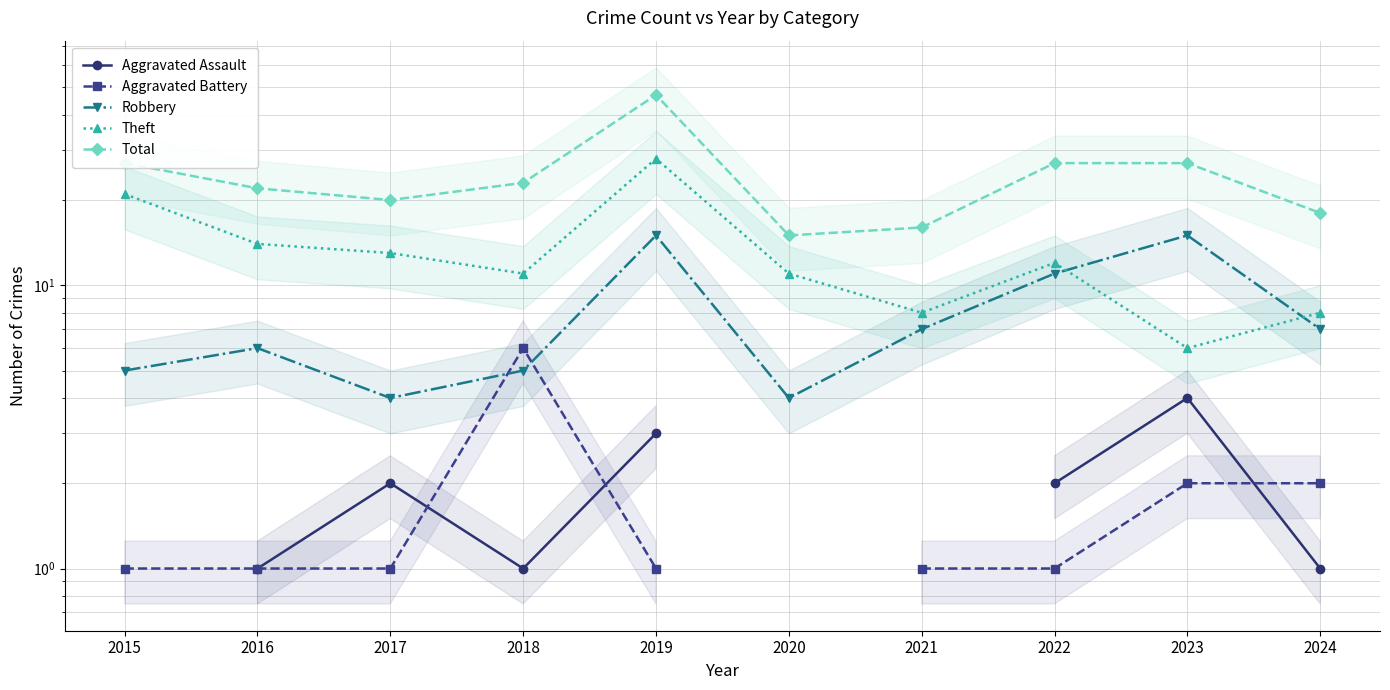

Read the Robbery value at 2023.

15.0